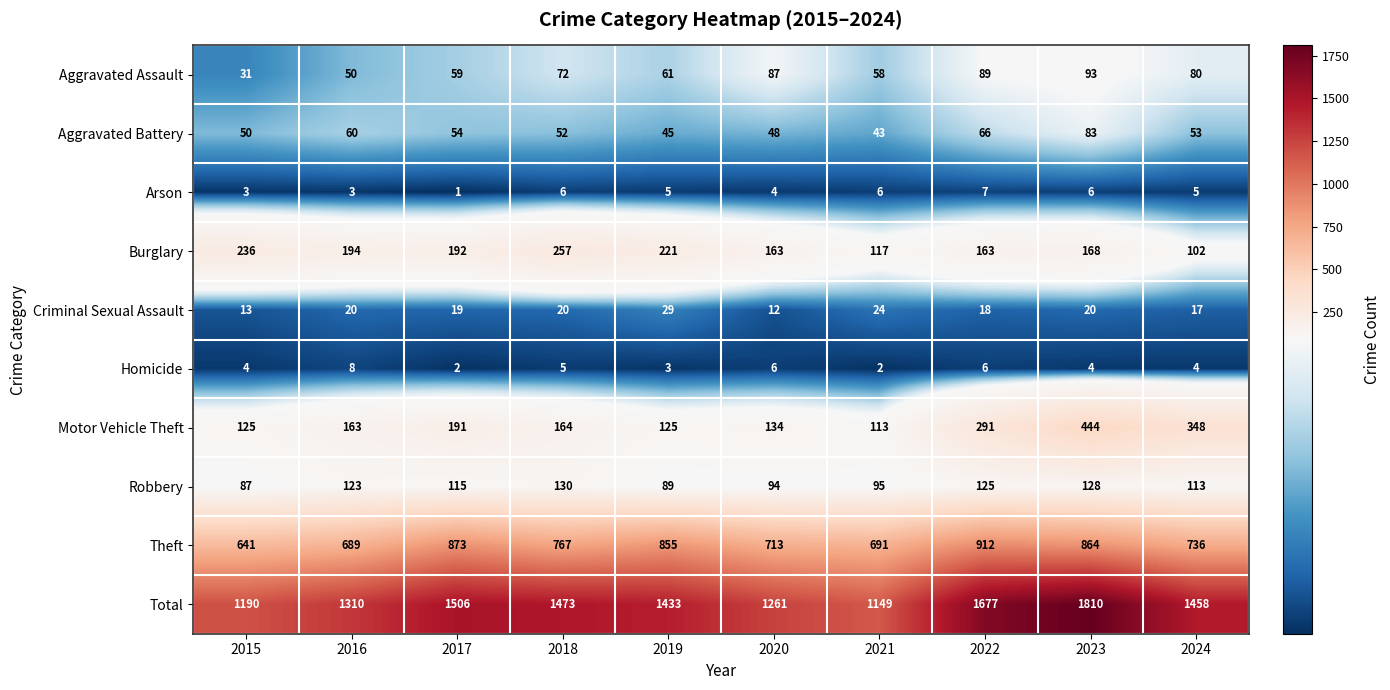

What is the spread (max minus min) of values at 2017?

1505